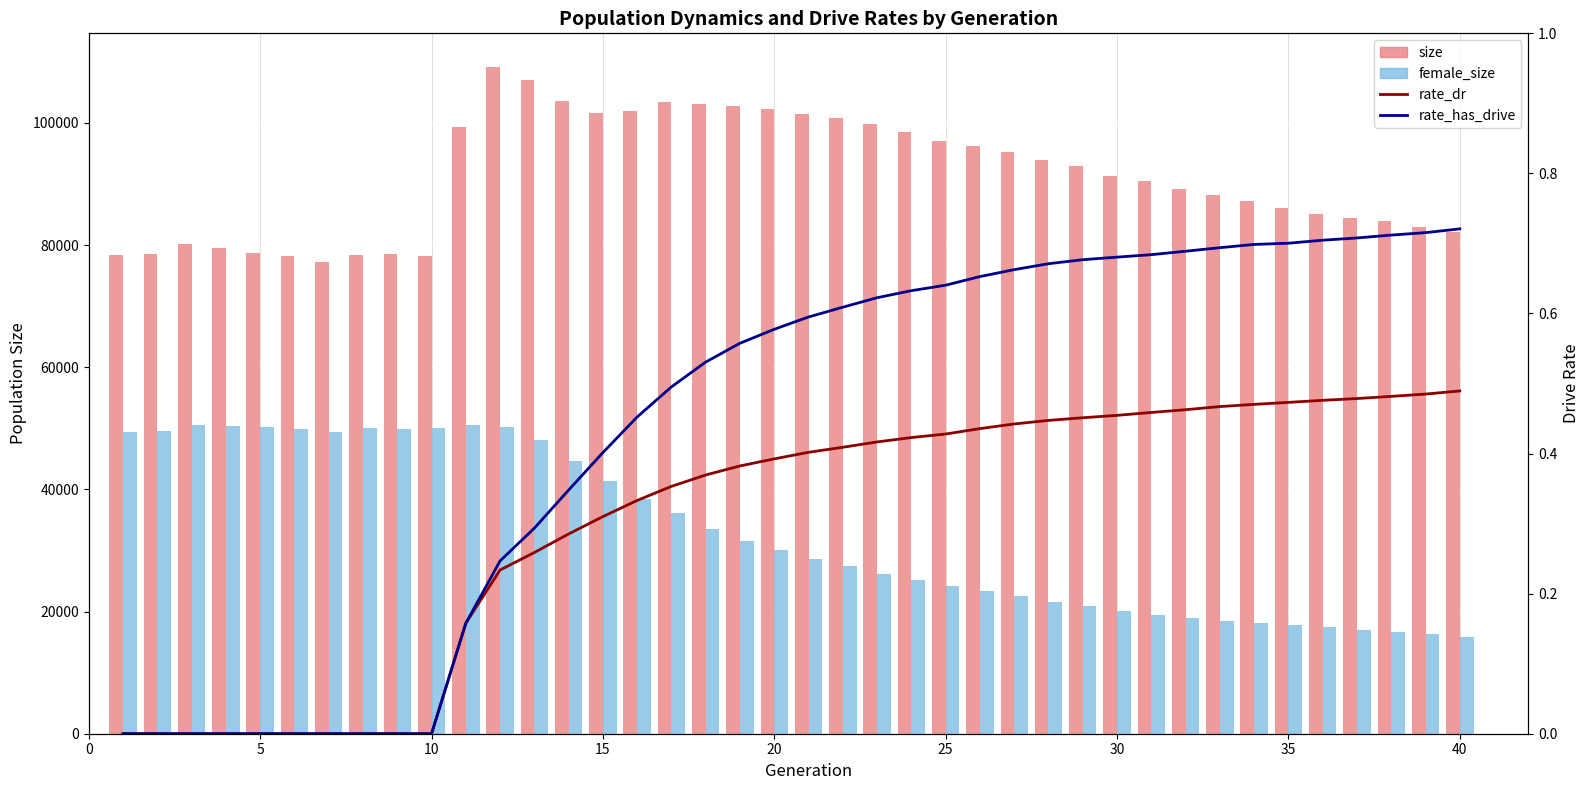

Is it true that rate_has_drive equals -0.4 at 10?

False